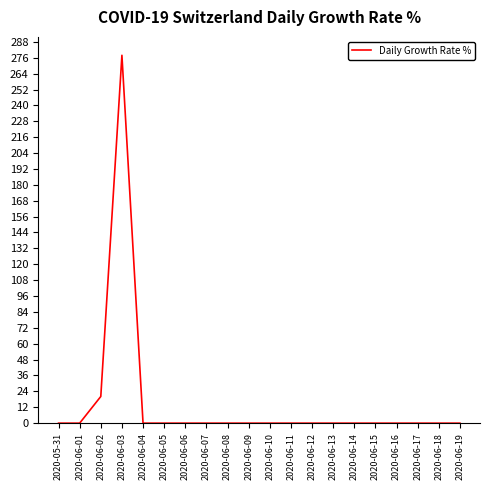

The chart shows a value of -190.1 at 2020-06-13. True or false?

False